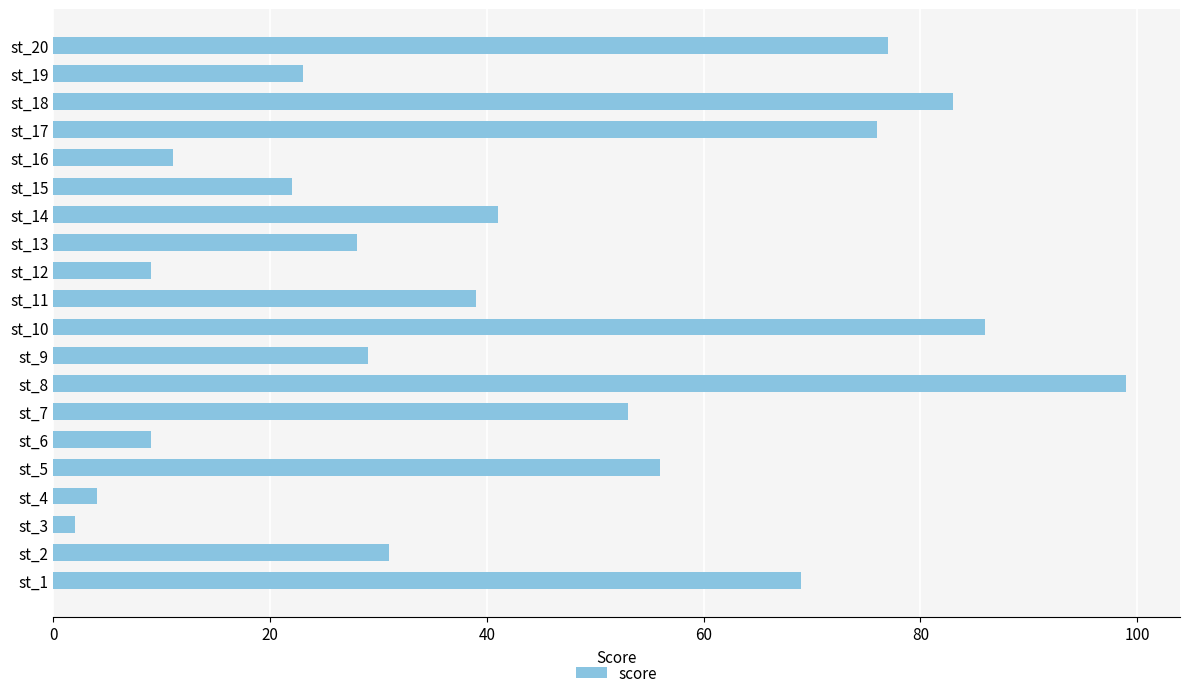

What is the sum of all values?

847